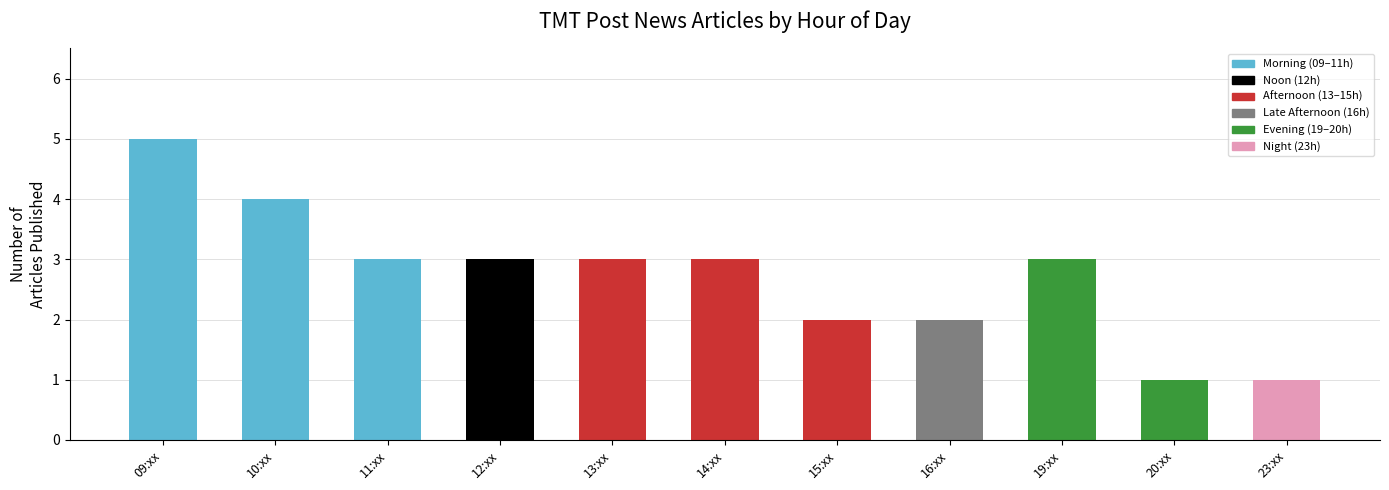

The value at 23 is 0. True or false?

False